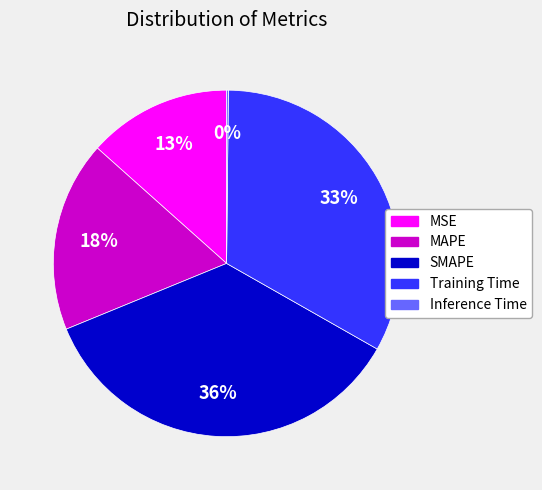

Which category has the biggest portion of the pie?

SMAPE